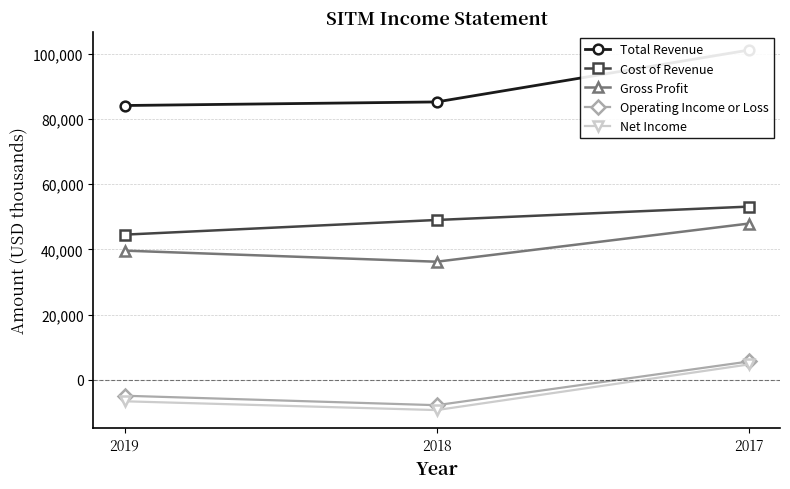

Rank the series at 2017 from lowest to highest value.

Net Income, Operating Income or Loss, Gross Profit, Cost of Revenue, Total Revenue